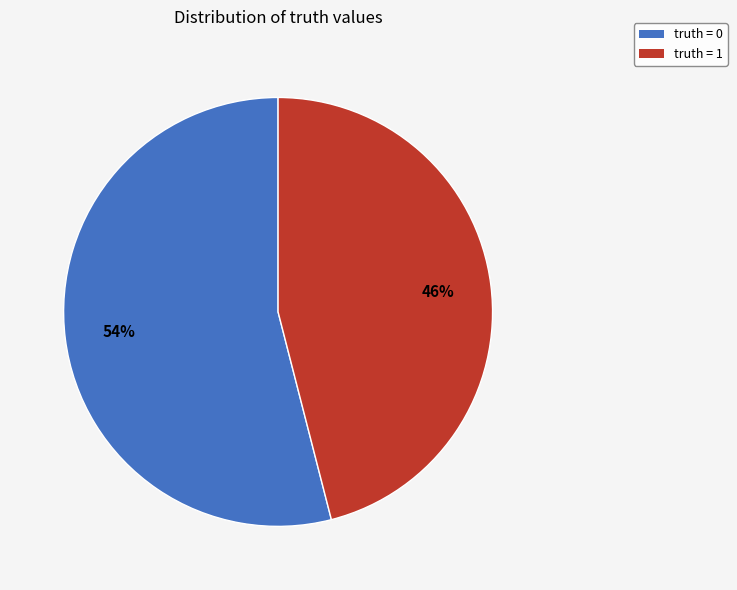

What is the ratio of the value at truth = 1 to the value at truth = 0?

0.9